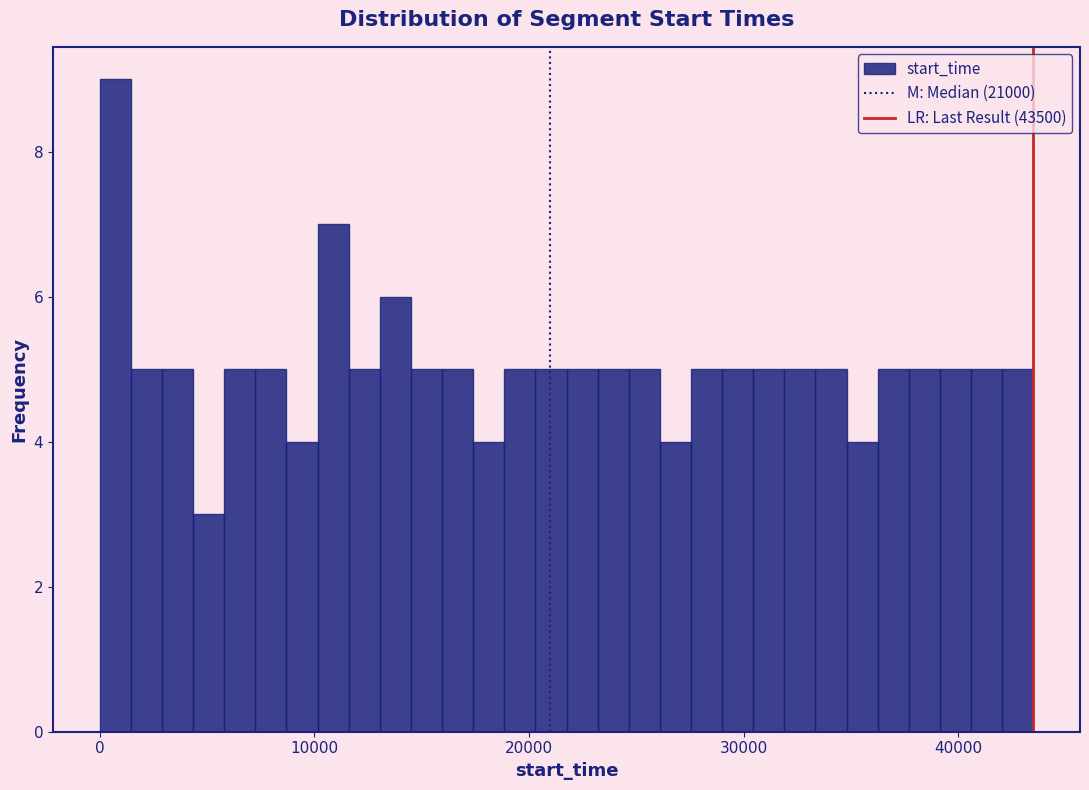

Read against the x-axis, roughly where is the centre of the tallest bar?

1000